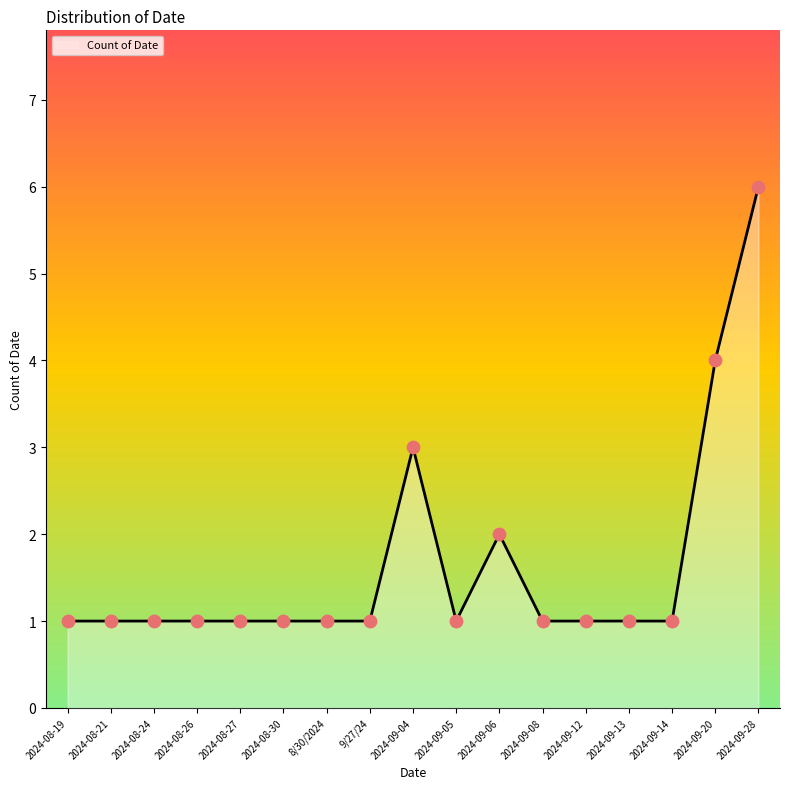

What is the ratio of the value at 2024-09-06 to the value at 2024-09-08?

2.0